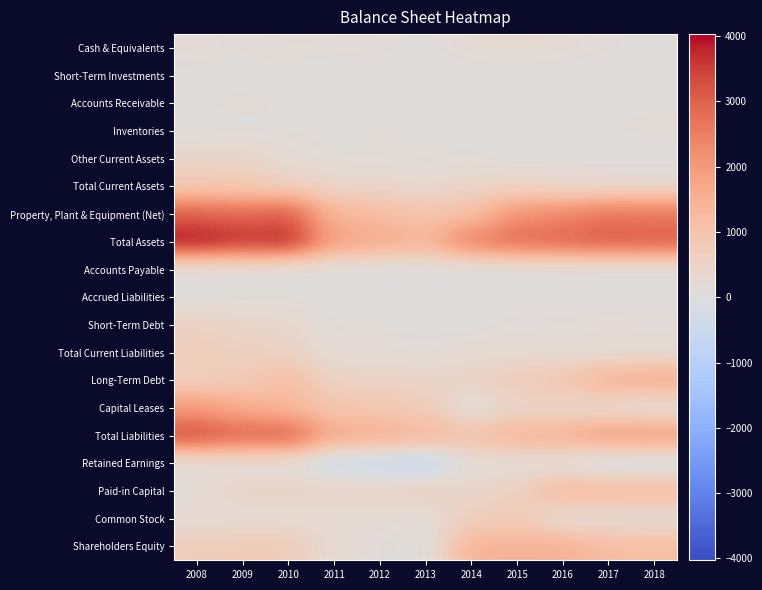

Which has a higher value, 2017 or 2014?

2014